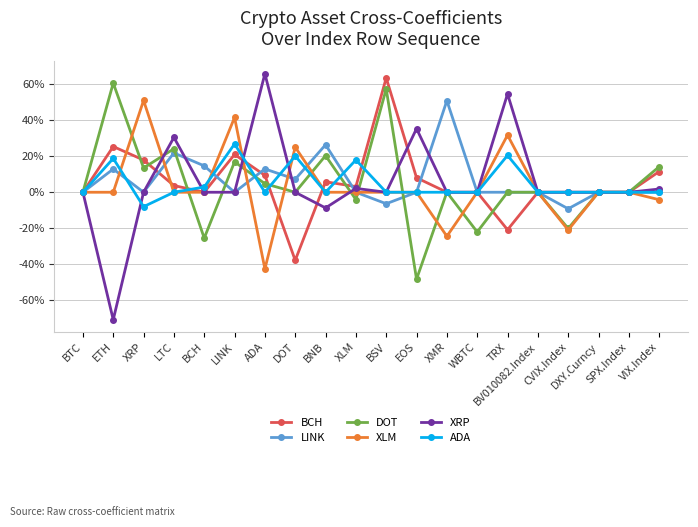

List the series in order of their peak value, lowest first.

ADA, LINK, XLM, DOT, BCH, XRP